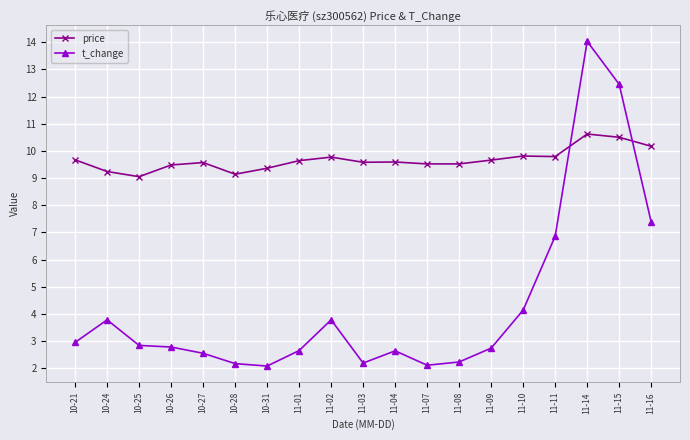

In price, how many points are higher than both neighbors (excluding endpoints)?

5